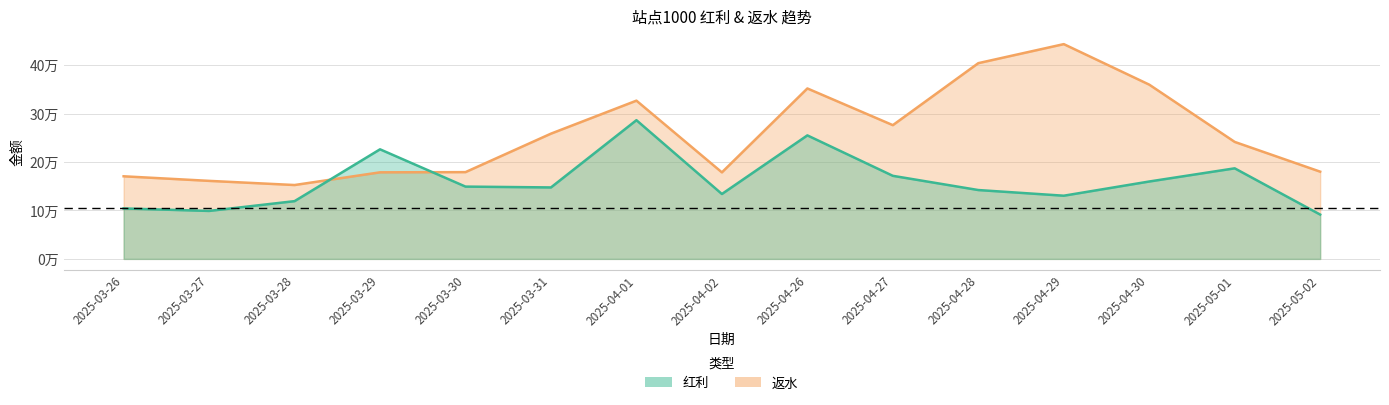

Where do 红利 and 返水 first cross each other?

2025-03-28 and 2025-03-29